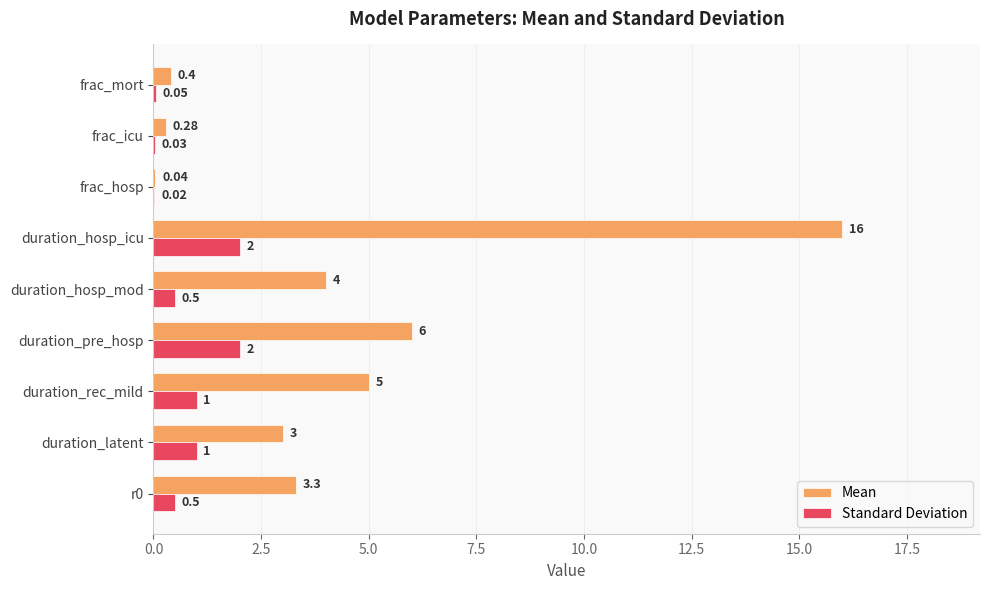

Which series has the largest total across all categories?

Mean